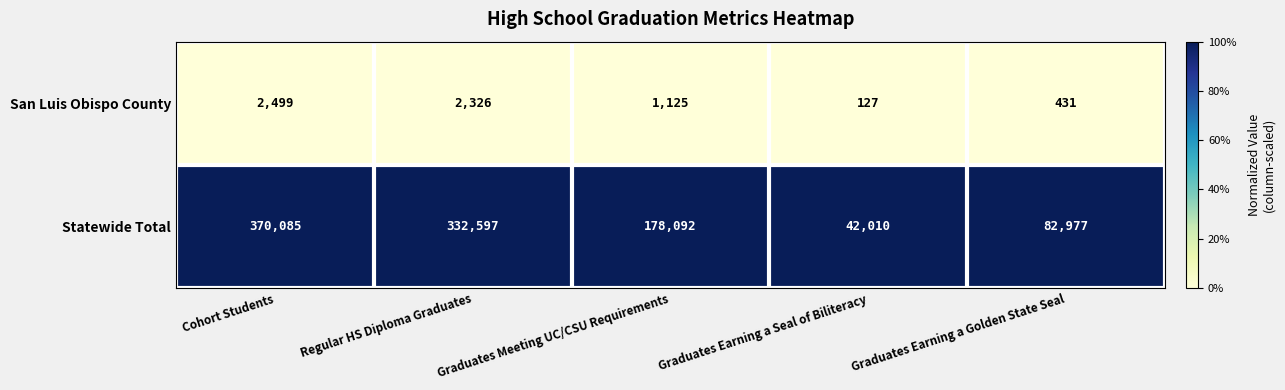

At Regular HS Diploma Graduates, list the series in order from largest to smallest.

Statewide Total, San Luis Obispo County